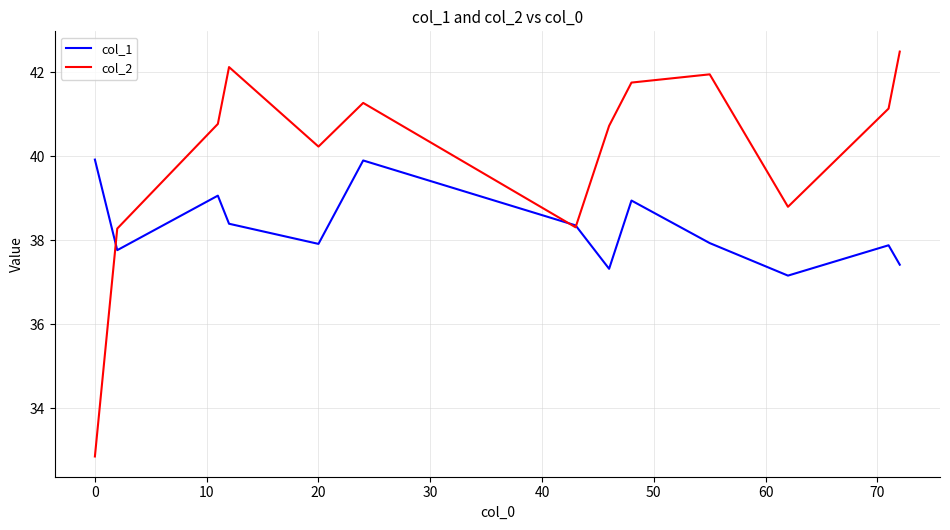

Reading right to left, list all the values displayed in this chart.

col_1: 37.4	37.9	37.2	37.9	38.9	37.3	38.4	39.9	37.9	38.4	39.1	37.8	39.9
col_2: 42.5	41.1	38.8	42.0	41.8	40.7	38.3	41.3	40.2	42.1	40.8	38.3	32.9